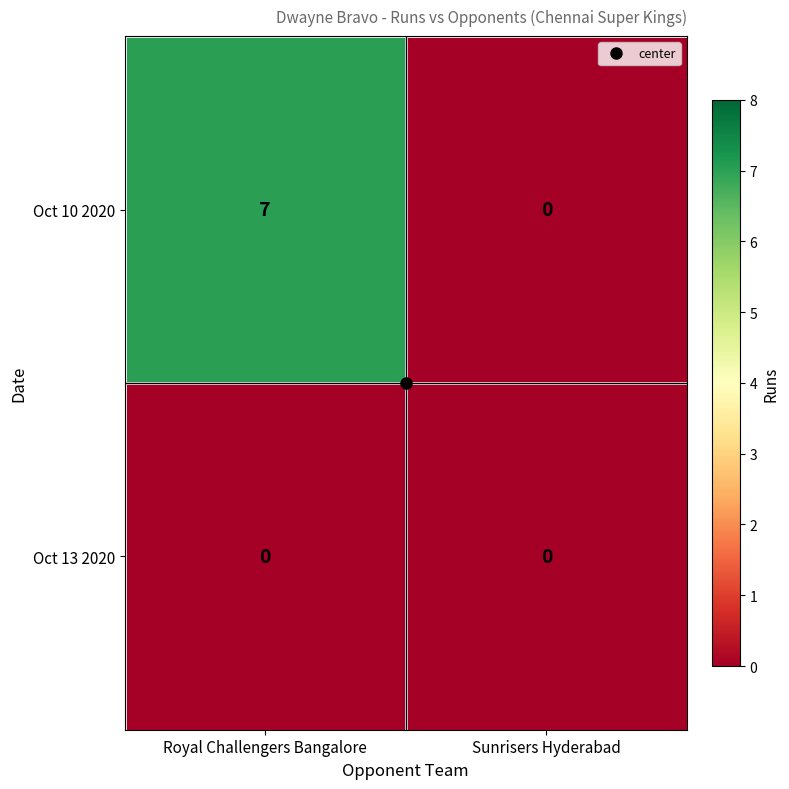

List the series in order of their peak value, lowest first.

Oct 13 2020, Oct 10 2020